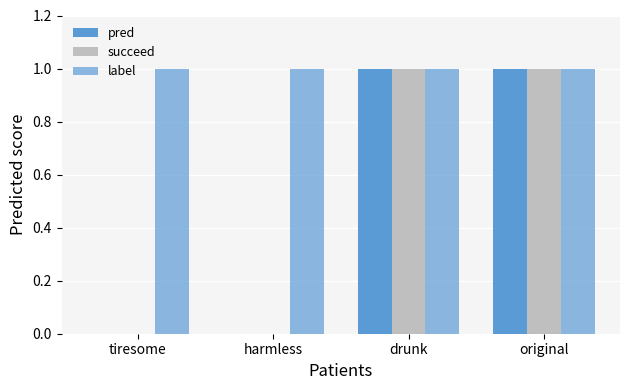

Reading left to right, extract all data points from this chart.

pred: tiresome=0	harmless=0	drunk=1	original=1
succeed: tiresome=0	harmless=0	drunk=1	original=1
label: tiresome=1	harmless=1	drunk=1	original=1